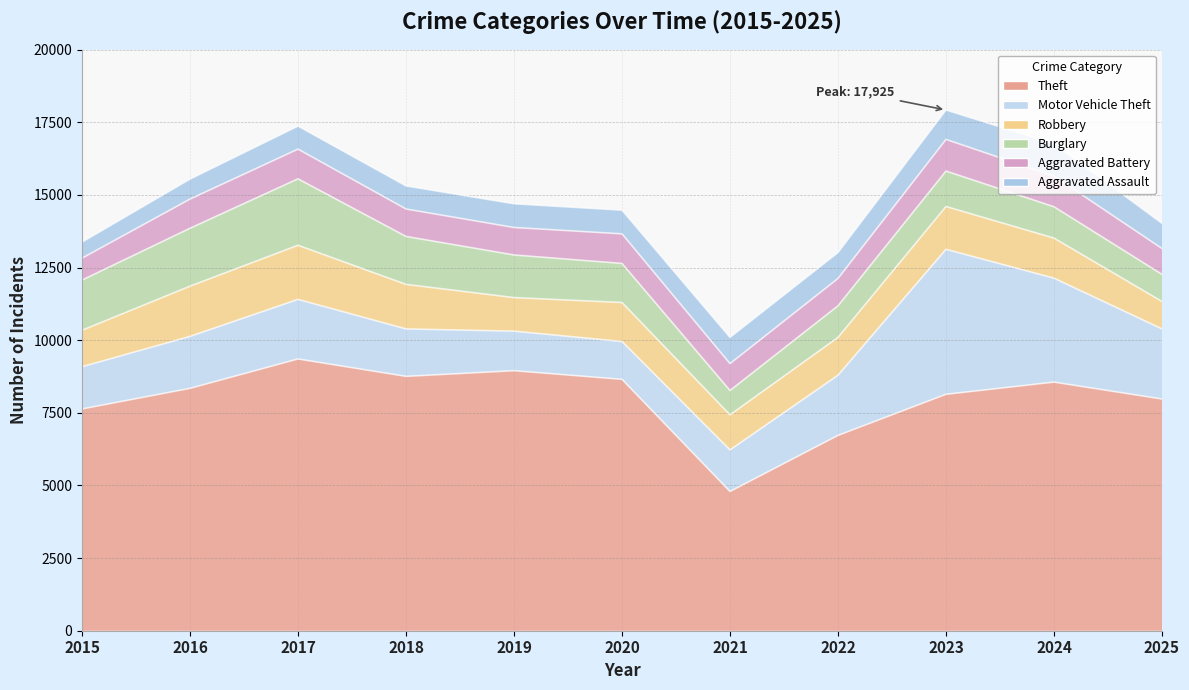

Between 2016 and 2021, which series saw the biggest shift?

Theft